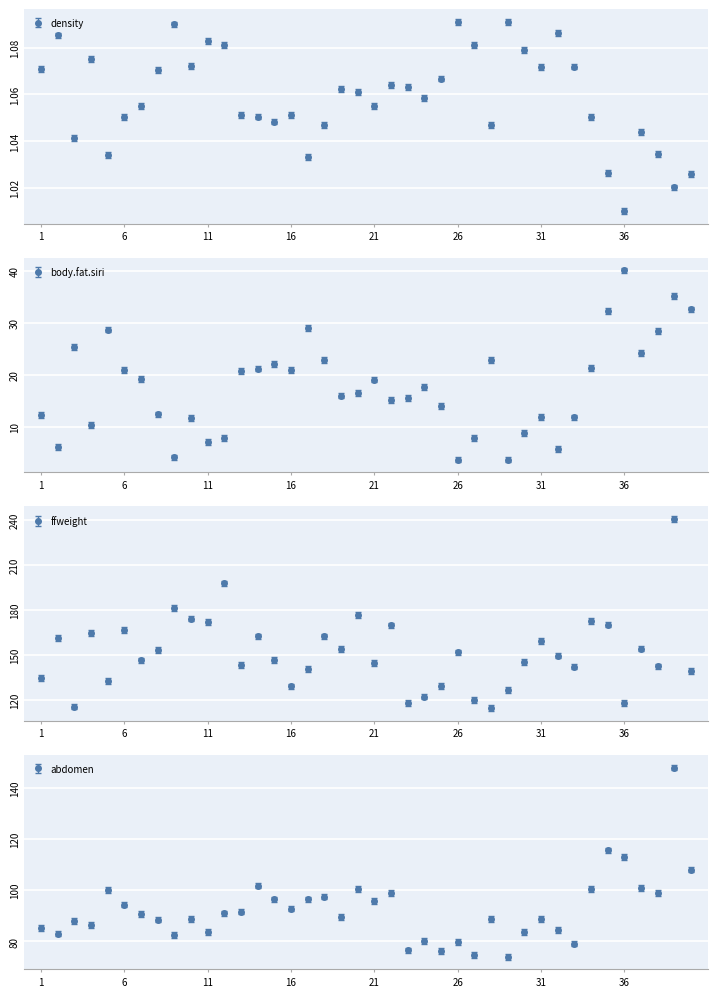

The value of density at 8 is 0.5. True or false?

False